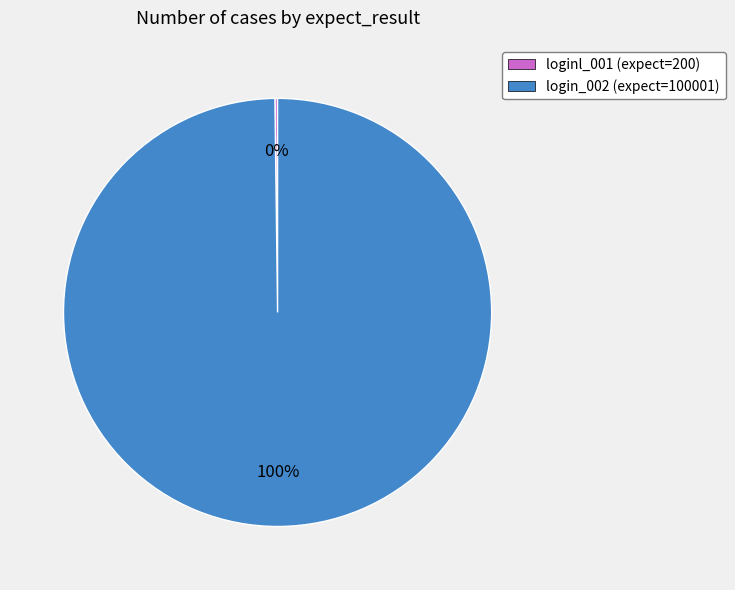

To the nearest percent, what is the difference between the largest and smallest slice percentages?

100%